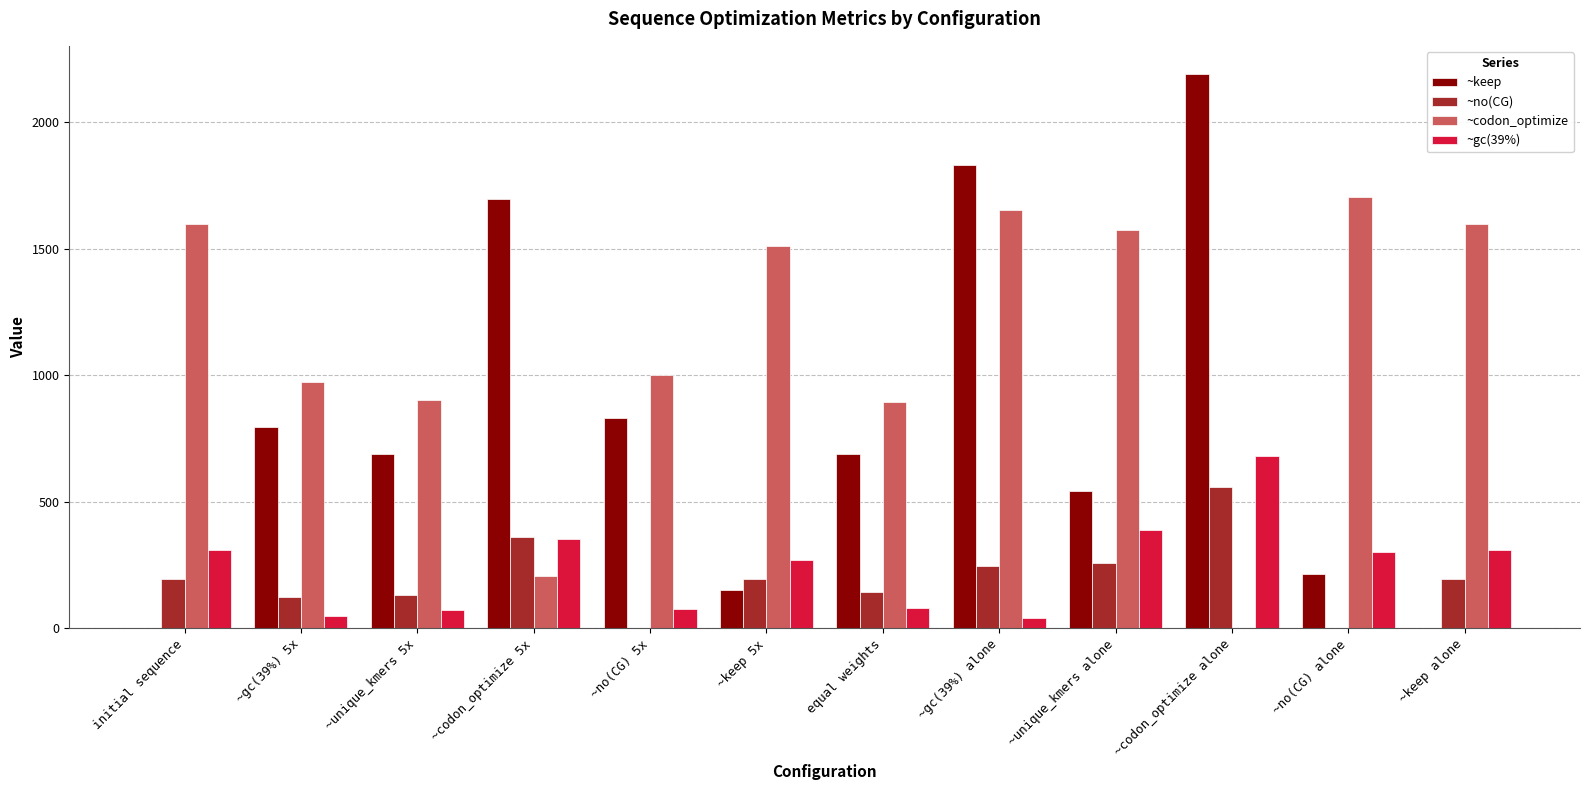

At which category is the sum across all series the highest?

~gc(39%) alone